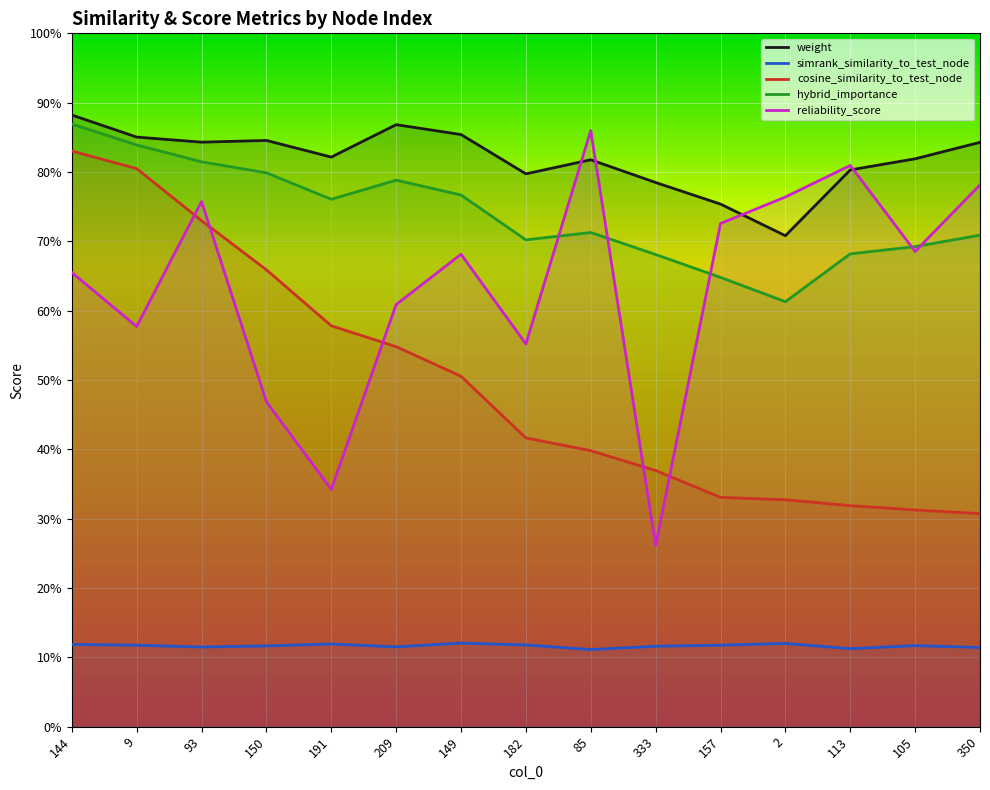

Which series changed the most between 150 and 209?

reliability_score